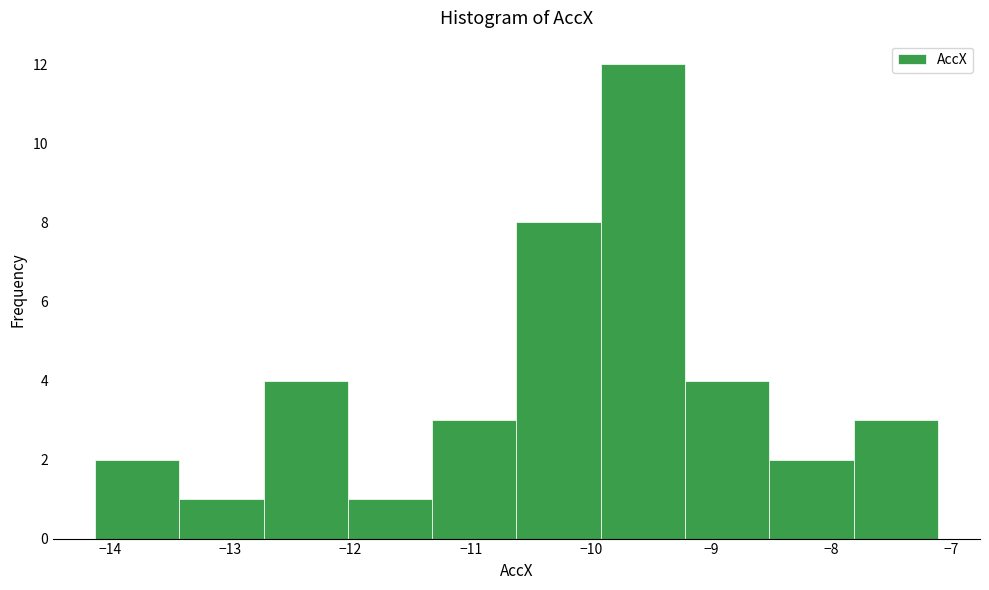

What is the height of the bar covering -8.5 to -7.8 on the x-axis? Neither the bar edges nor the heights are printed on the chart, so give them approximately, as read against the axes.

2